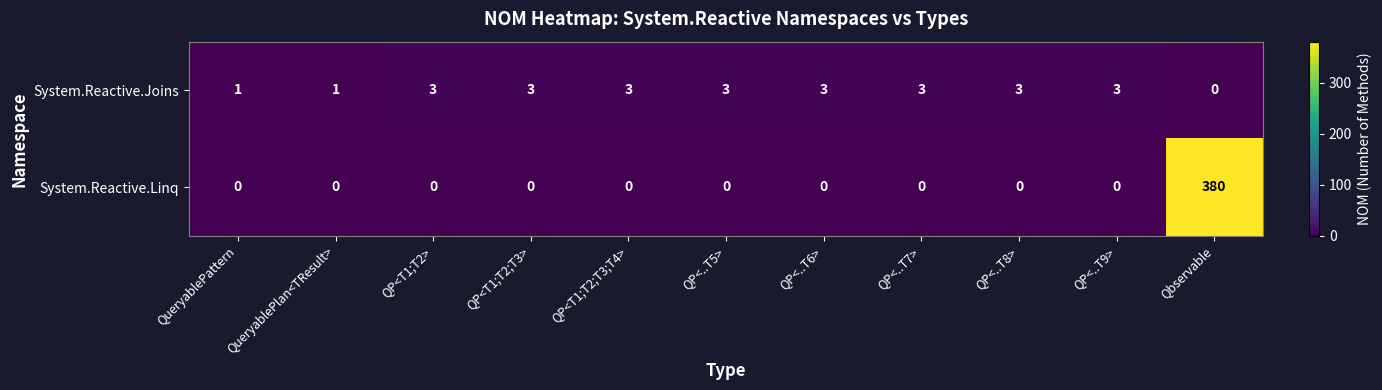

What is the spread (max minus min) of values at QP<..T7>?

3